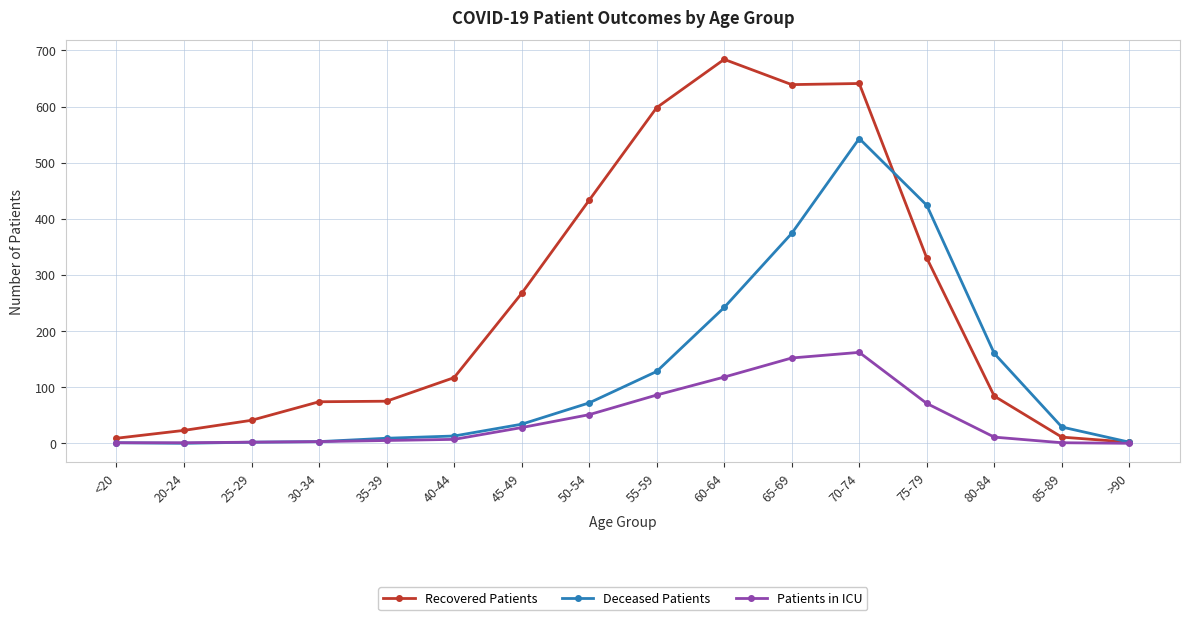

The value of Recovered Patients at 30-34 is 108. True or false?

False